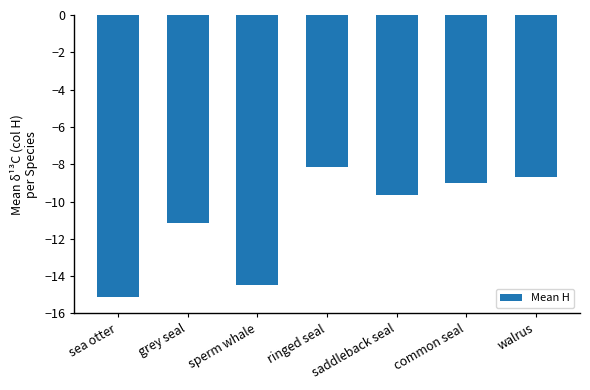

What is the smallest value displayed?

-15.1